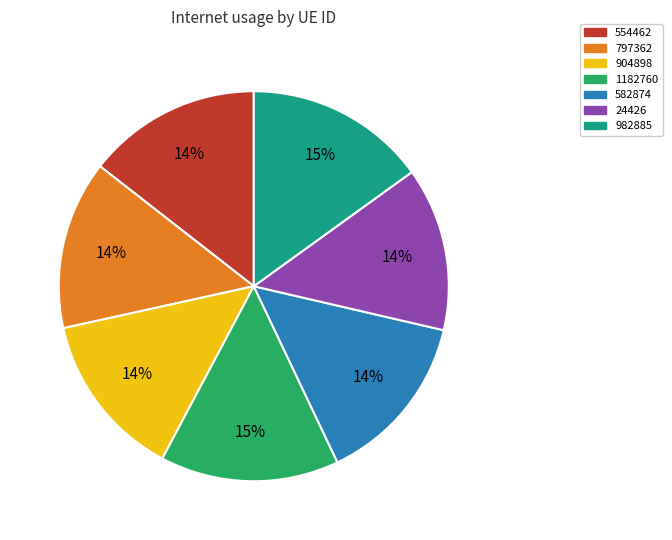

Is 904898 the majority of the pie?

No